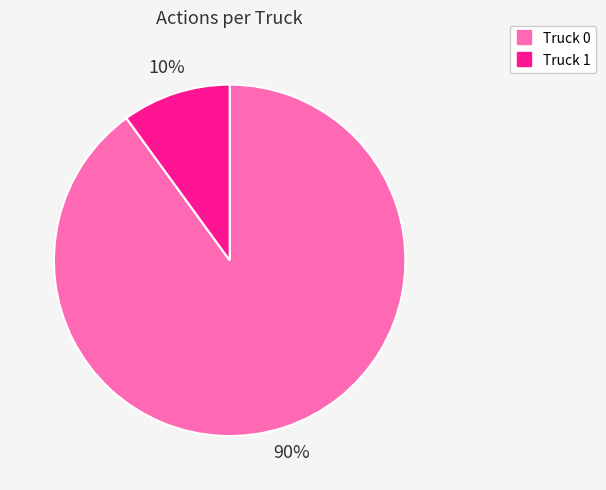

To the nearest percent, what is the difference between the Truck 1 and Truck 0 slice percentages?

80%